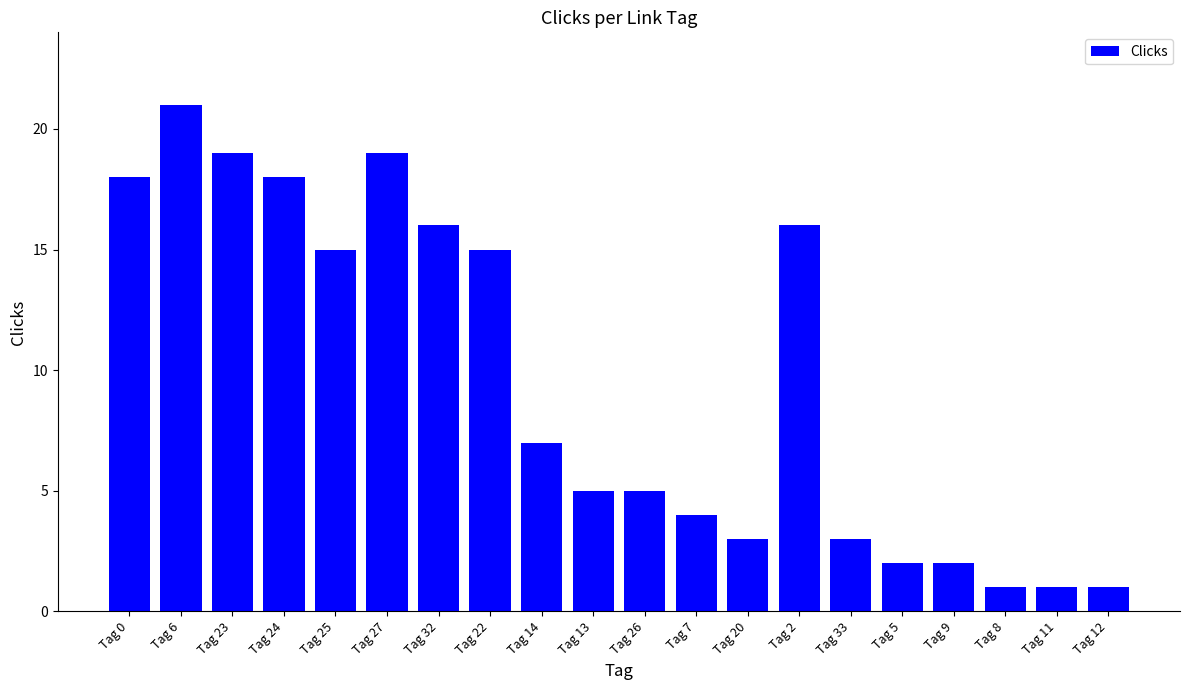

What is the value of the 5th bar from the left?

15